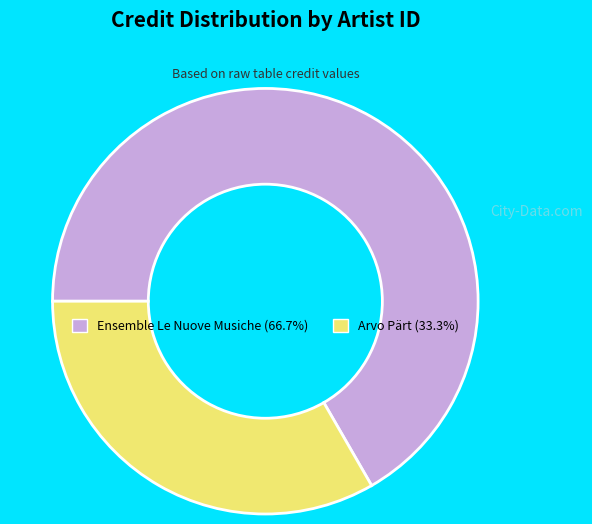

Does any single category account for the majority?

Yes